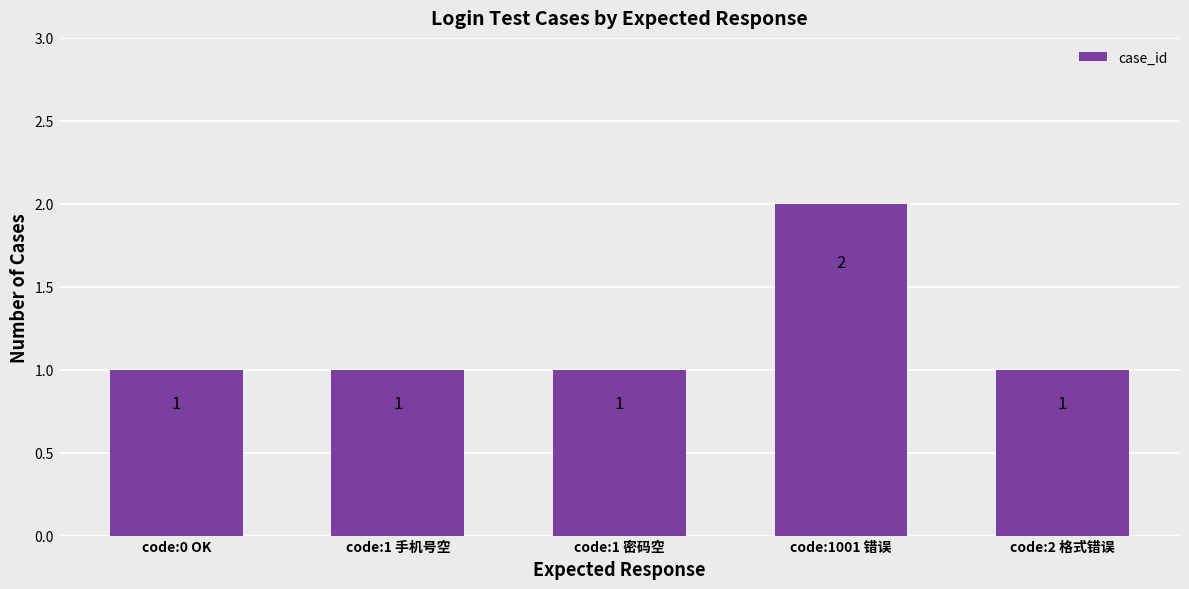

What is the value of the 5th bar from the left?

1